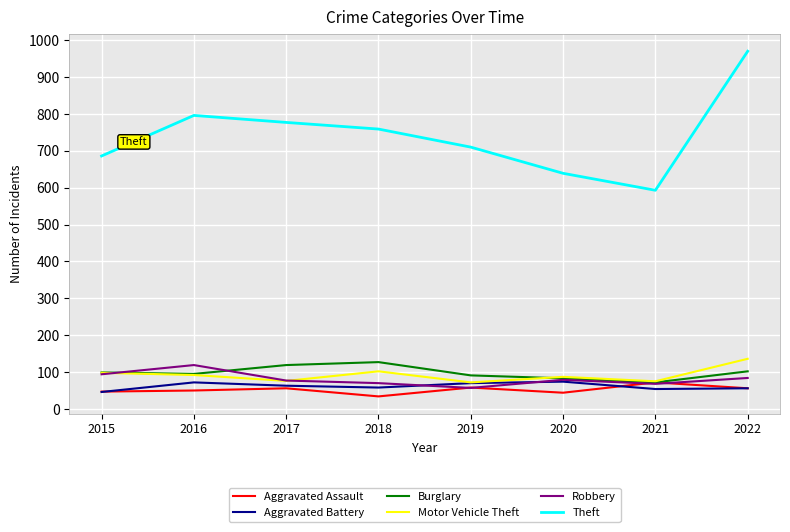

True or false: Theft and Aggravated Battery cross at least once.

False